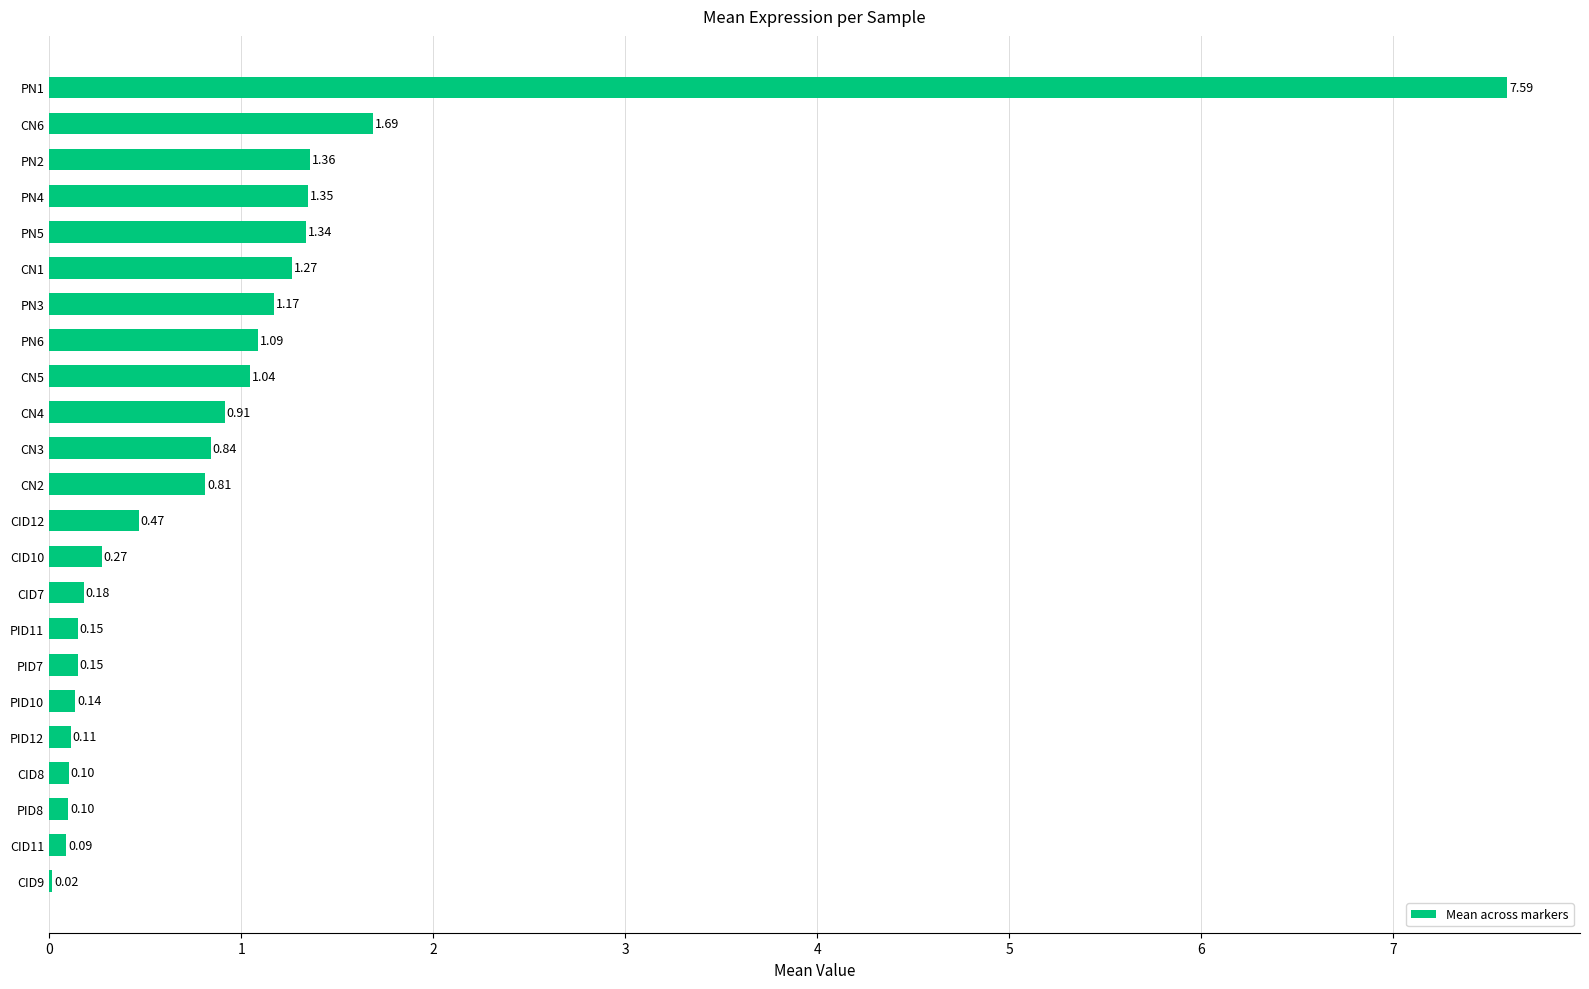

What is the sum of the values at CN4 and PN6?

2.0